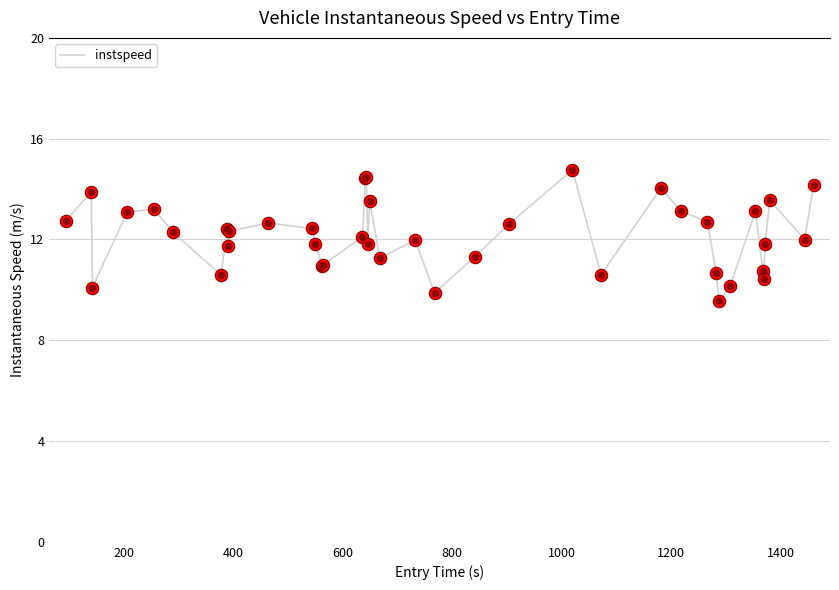

What is the minimum value shown in the chart?

9.6